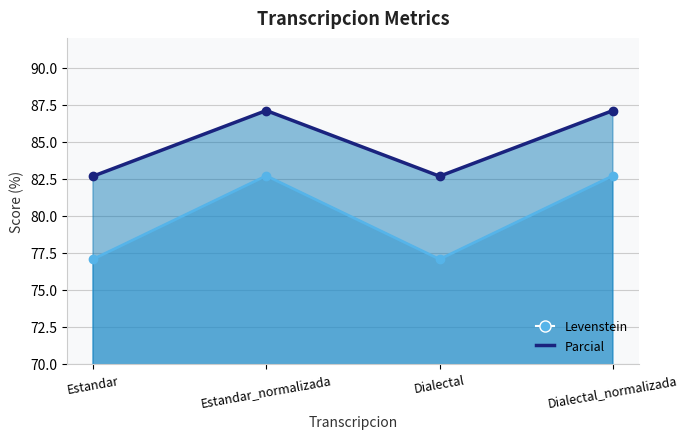

At which label does Parcial first exceed 82?

Estandar_normalizada